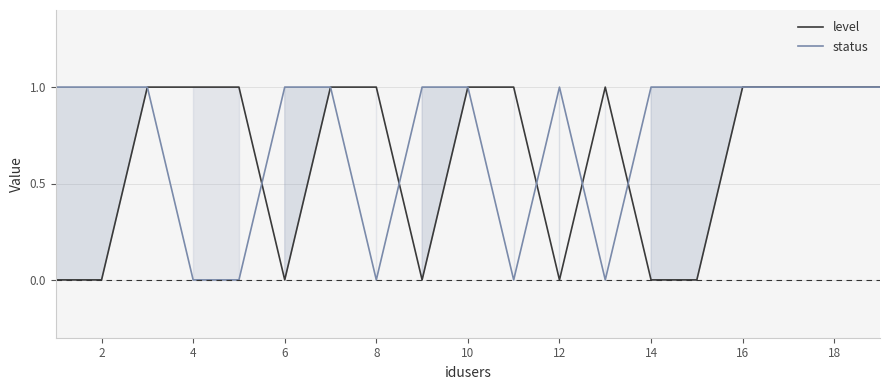

In status, how many points are lower than both neighbors (excluding endpoints)?

3